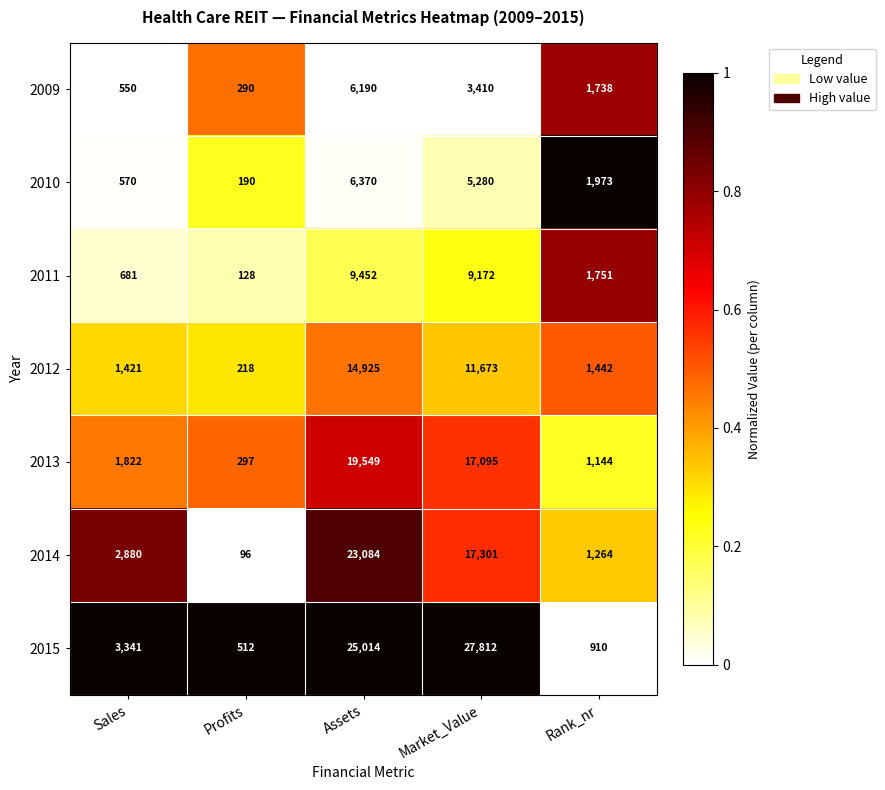

The 2013 series shows 1822 at Sales. True or false?

True